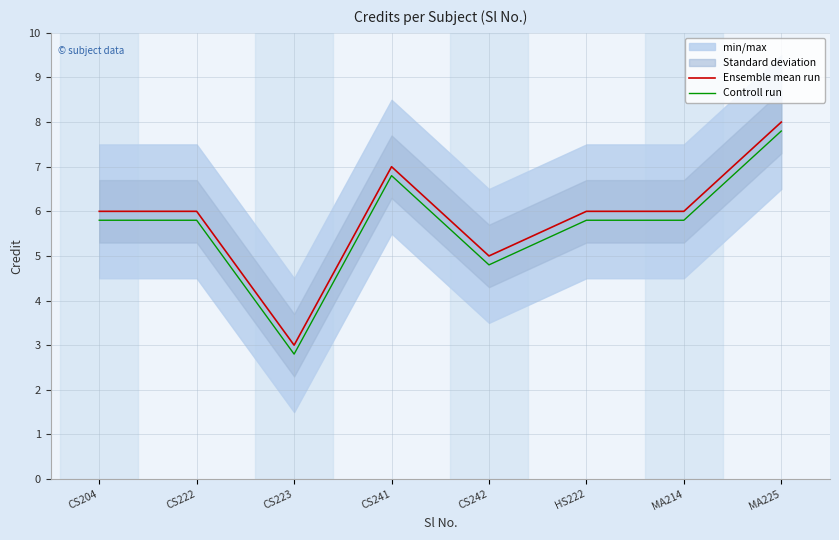

True or false: Controll run and Ensemble mean run intersect in this chart.

False